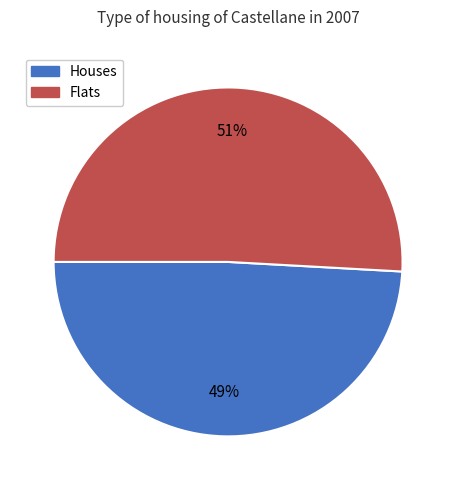

To the nearest percent, what percentage of the pie is Flats?

51%